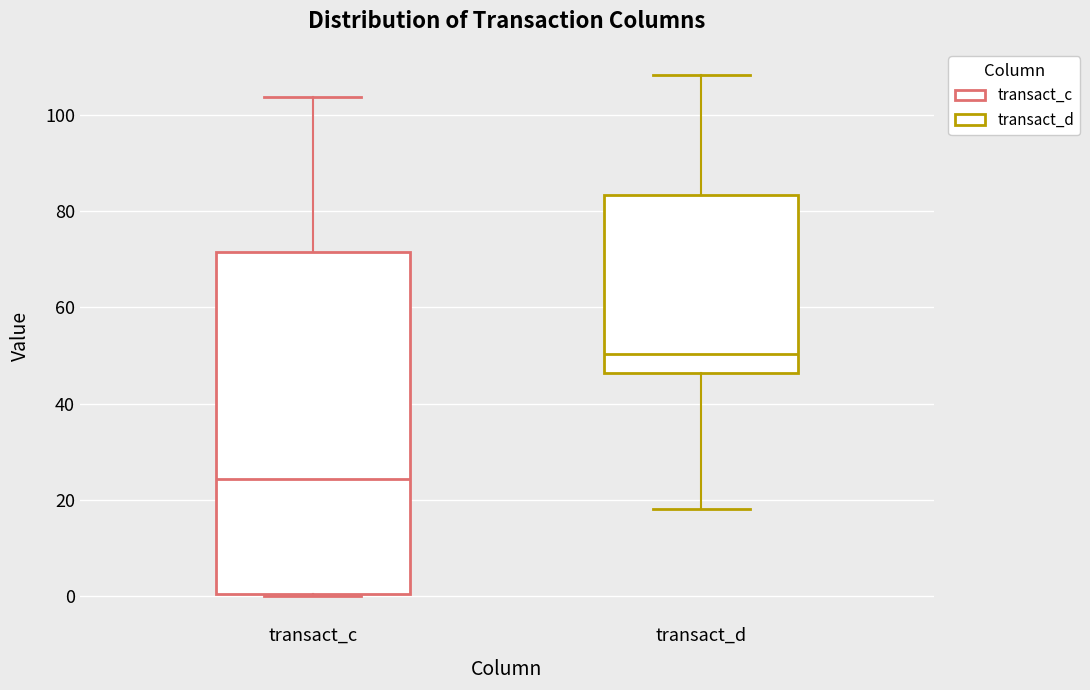

Reading left to right, read every box against the y-axis: the position of its median line, the range the box covers, and the ends of its whiskers. The values are not printed on the chart, so give them approximately, as read against the axis.

transact_c: median 24, box 0 to 72, whiskers 0 to 104
transact_d: median 50, box 46 to 84, whiskers 18 to 108